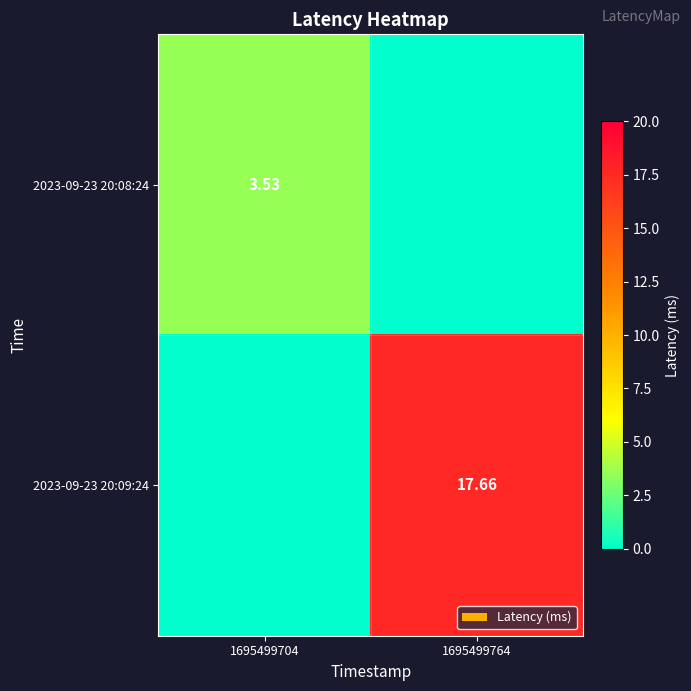

What is the difference between the 2023-09-23 20:09:24 values at 1695499704 and 1695499764?

17.7